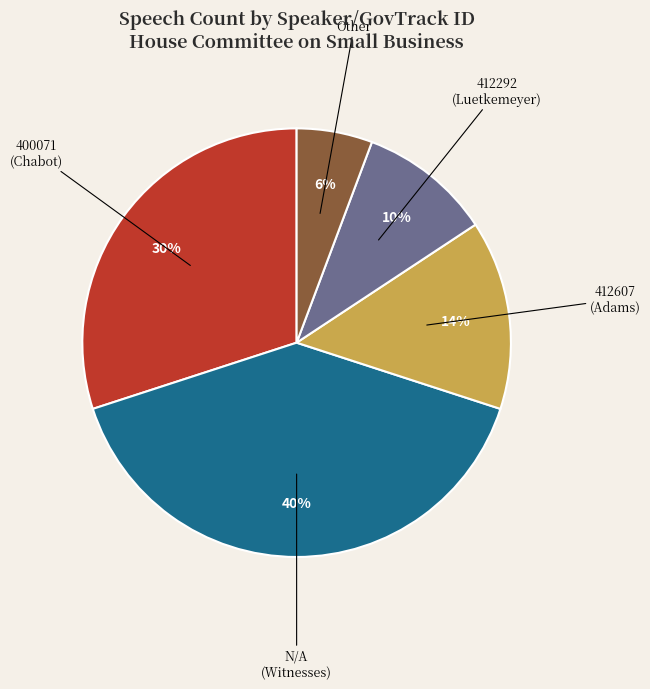

Which has a higher value, 400071 (Chabot) or Other?

400071 (Chabot)